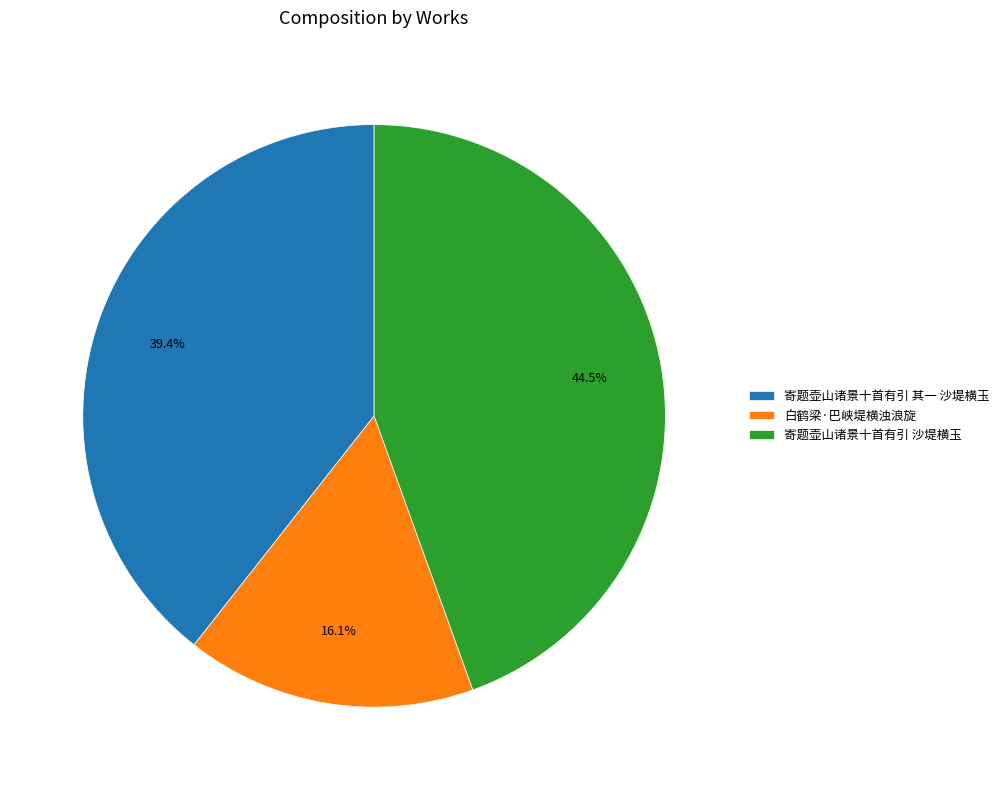

Does any single category account for the majority?

No